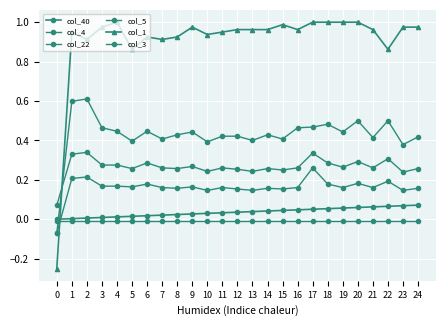

Reading left to right, transcribe all the data shown in this chart.

col_40: 0.0	0.0	0.0	0.0	0.0	0.0	0.0	0.0	0.0	0.0	0.0	0.0	0.0	0.0	0.0	0.0	0.0	0.1	0.1	0.1	0.1	0.1	0.1	0.1	0.1
col_4: 0.1	0.3	0.3	0.3	0.3	0.3	0.3	0.3	0.3	0.3	0.2	0.3	0.3	0.2	0.3	0.2	0.3	0.3	0.3	0.3	0.3	0.3	0.3	0.2	0.3
col_22: -0.0	-0.0	-0.0	-0.0	-0.0	-0.0	-0.0	-0.0	-0.0	-0.0	-0.0	-0.0	-0.0	-0.0	-0.0	-0.0	-0.0	-0.0	-0.0	-0.0	-0.0	-0.0	-0.0	-0.0	-0.0
col_5: -0.1	0.2	0.2	0.2	0.2	0.2	0.2	0.2	0.2	0.2	0.1	0.2	0.2	0.1	0.2	0.2	0.2	0.3	0.2	0.2	0.2	0.2	0.2	0.1	0.2
col_1: -0.2	1.0	0.9	1.0	1.0	0.9	0.9	0.9	0.9	1.0	0.9	1.0	1.0	1.0	1.0	1.0	1.0	1.0	1.0	1.0	1.0	1.0	0.9	1.0	1.0
col_3: -0.1	0.6	0.6	0.5	0.4	0.4	0.4	0.4	0.4	0.4	0.4	0.4	0.4	0.4	0.4	0.4	0.5	0.5	0.5	0.4	0.5	0.4	0.5	0.4	0.4